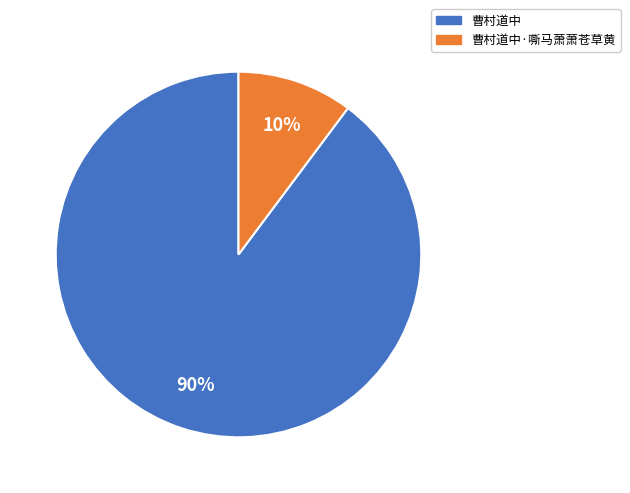

Does any single category account for the majority?

Yes